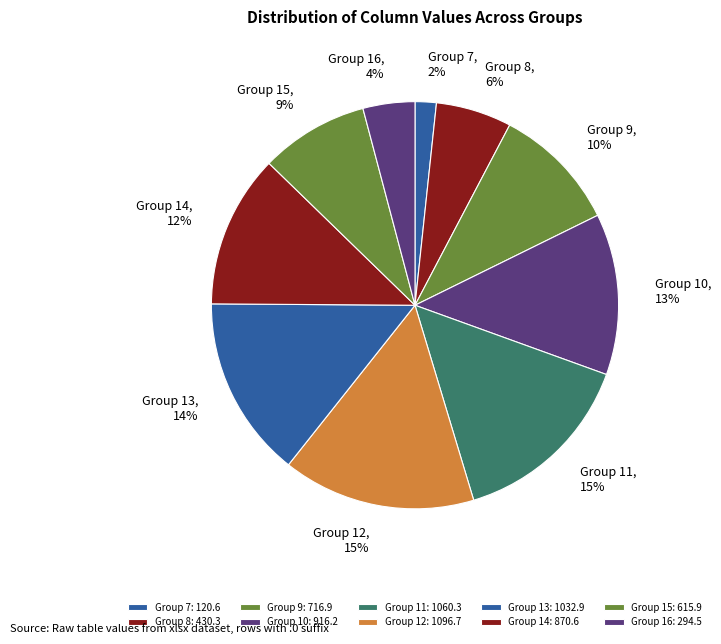

Combined, do Group 10 and Group 15 account for over 50%?

No